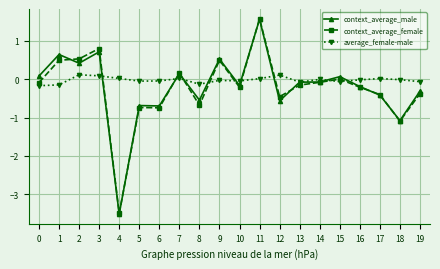

What is the average value of the context_average_male series?

-0.2